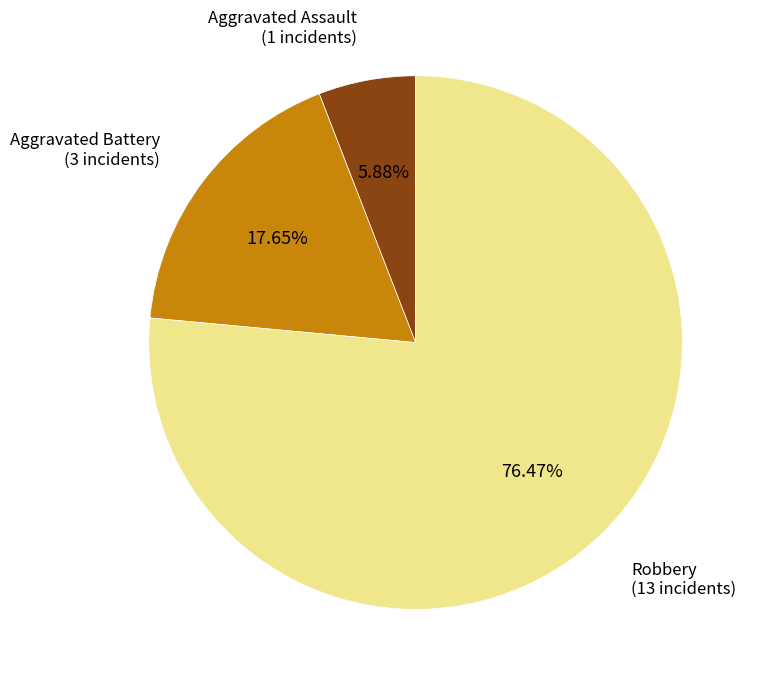

True or false: Aggravated Battery accounts for 26% of the total.

False